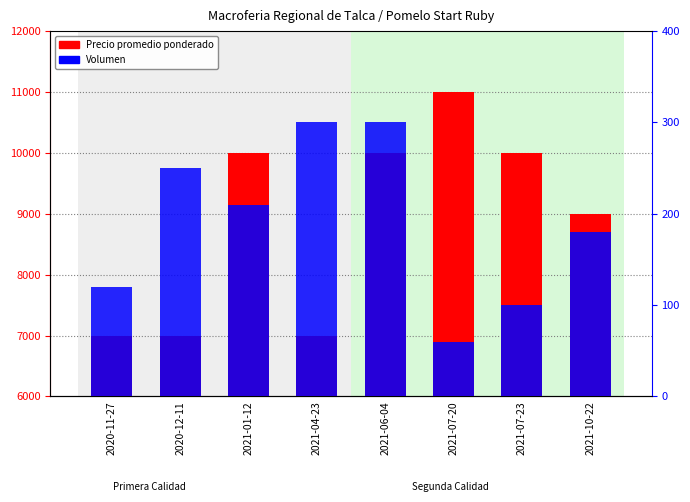

What is the label of the 5th bar from the right?

2021-04-23